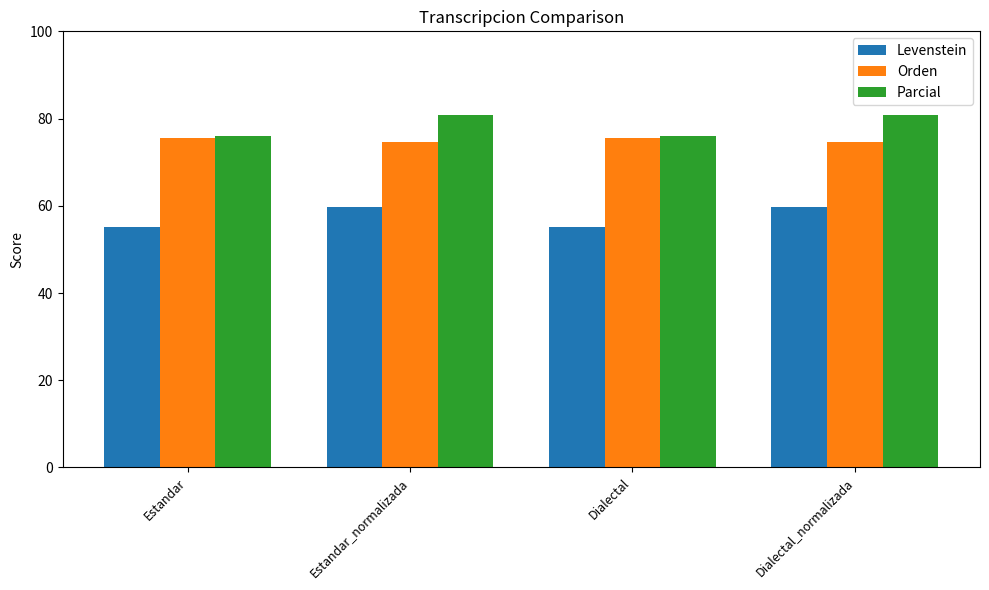

How many Orden values are between 74 and 75?

2